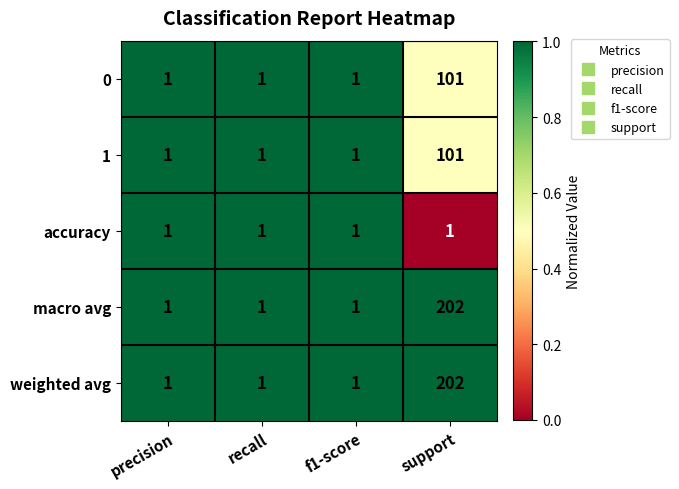

What is the approximate value of weighted avg at support, to the nearest 50?

200